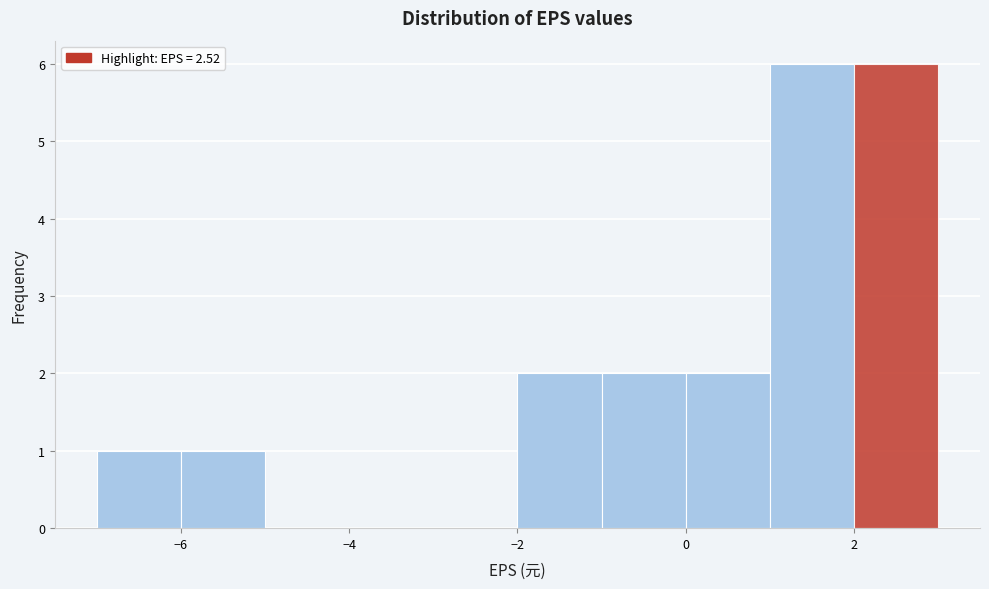

Reading left to right, list every bar in this chart as the range it spans on the x-axis followed by its height. The values are not printed on the chart, so give them approximately, as read against the axis.

-7 to -6: 1
-6 to -5: 1
-5 to -4: 0
-4 to -3: 0
-3 to -2: 0
-2 to -1: 2
-1 to 0: 2
0 to 1: 2
1 to 2: 6
2 to 3: 6